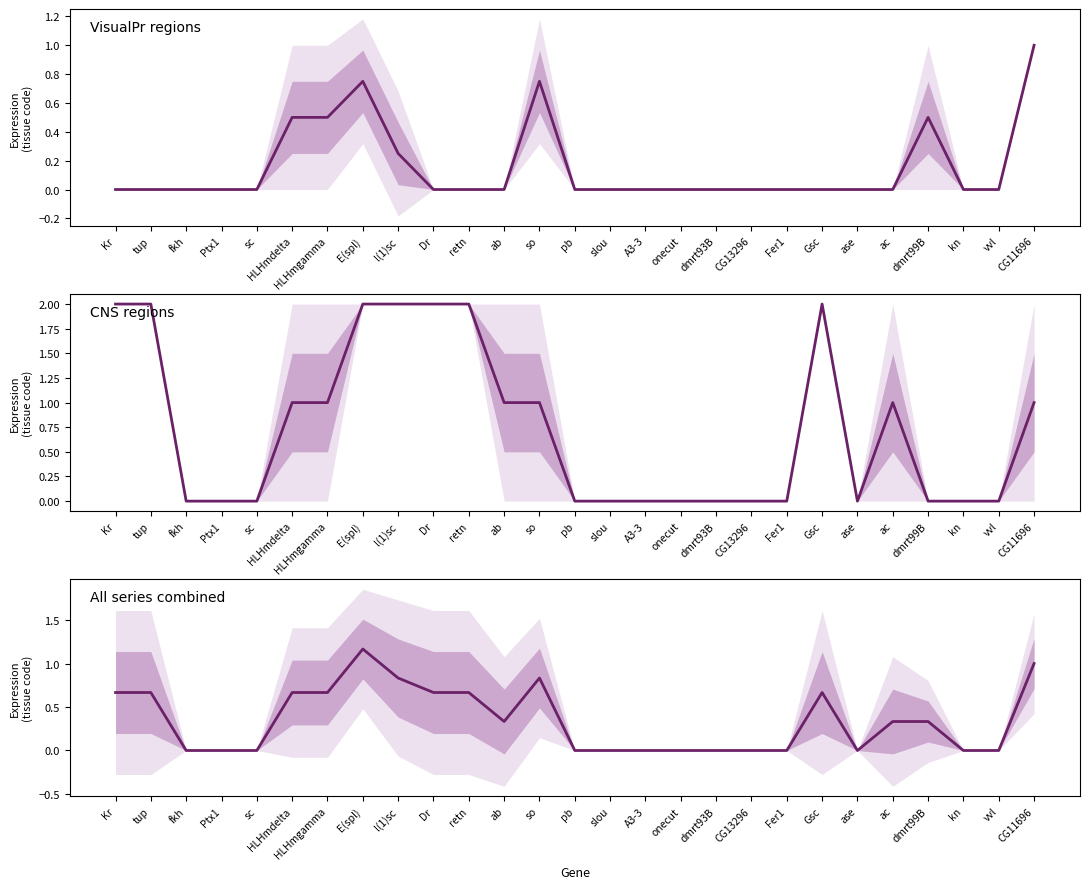

Between tup and Dr, which series saw the biggest shift?

VisualPr regions